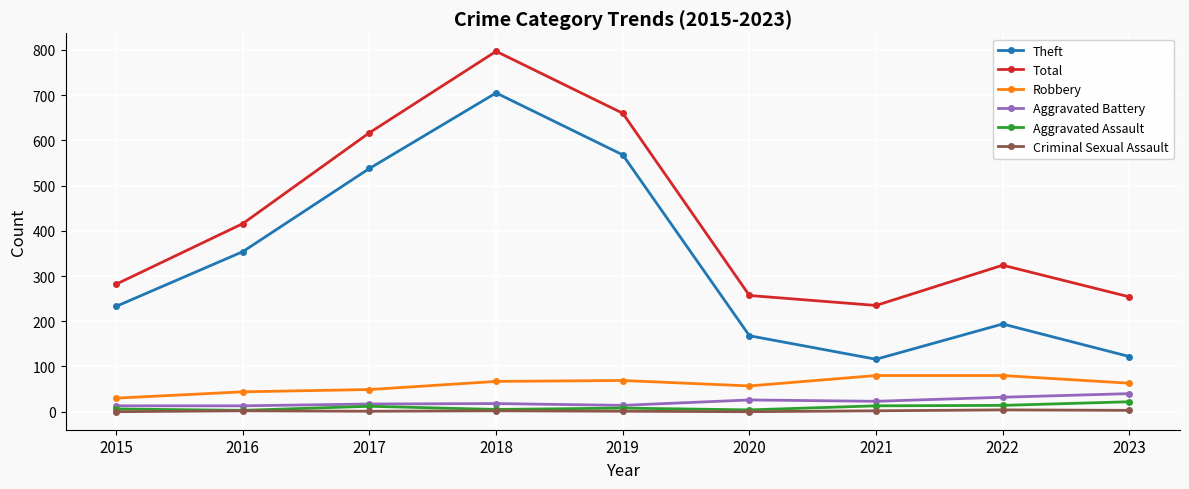

Between 2017 and 2021, which series saw the biggest shift?

Theft